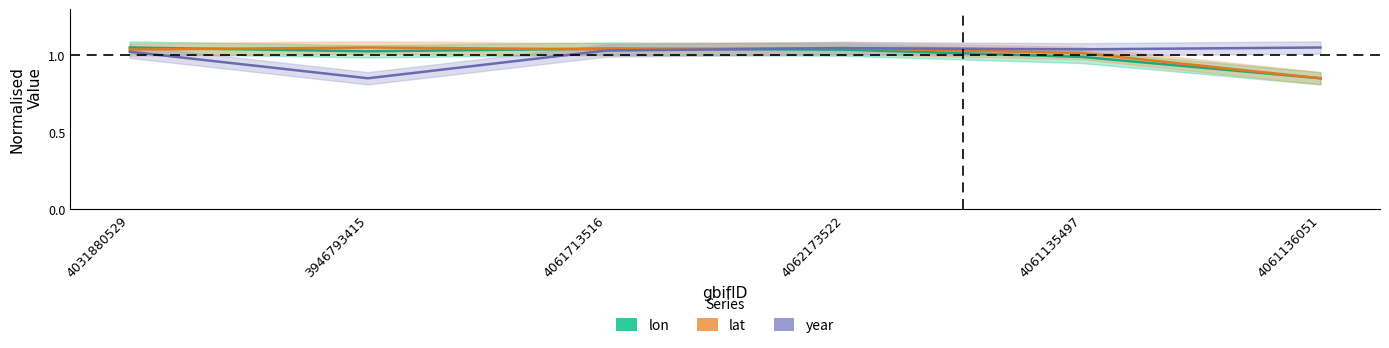

Which has a higher value, 3946793415 or 4061135497?

3946793415